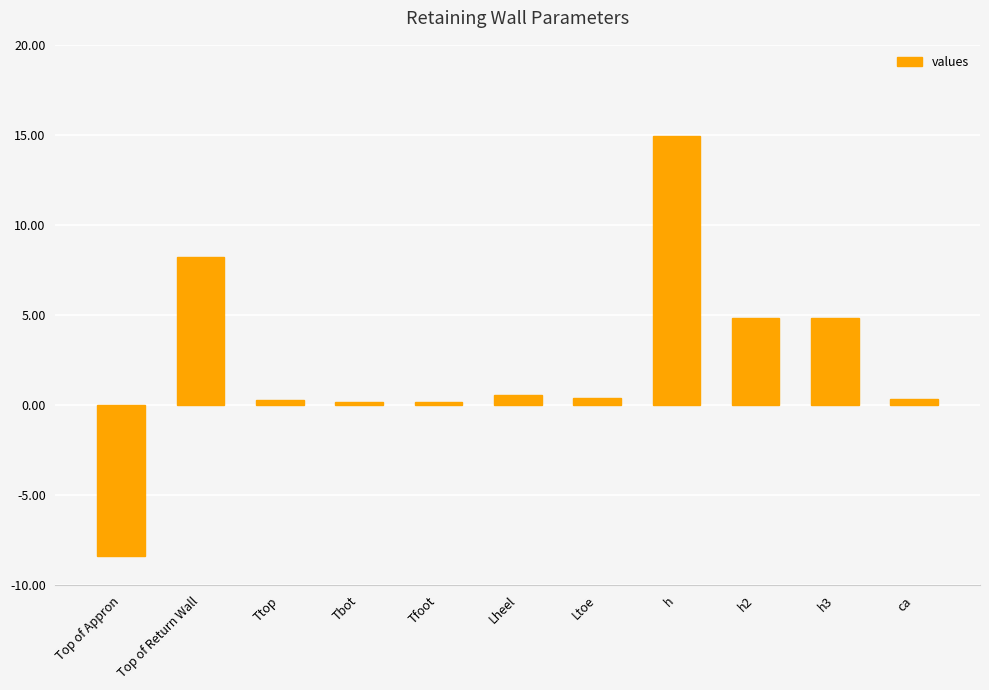

How many values are below zero?

1